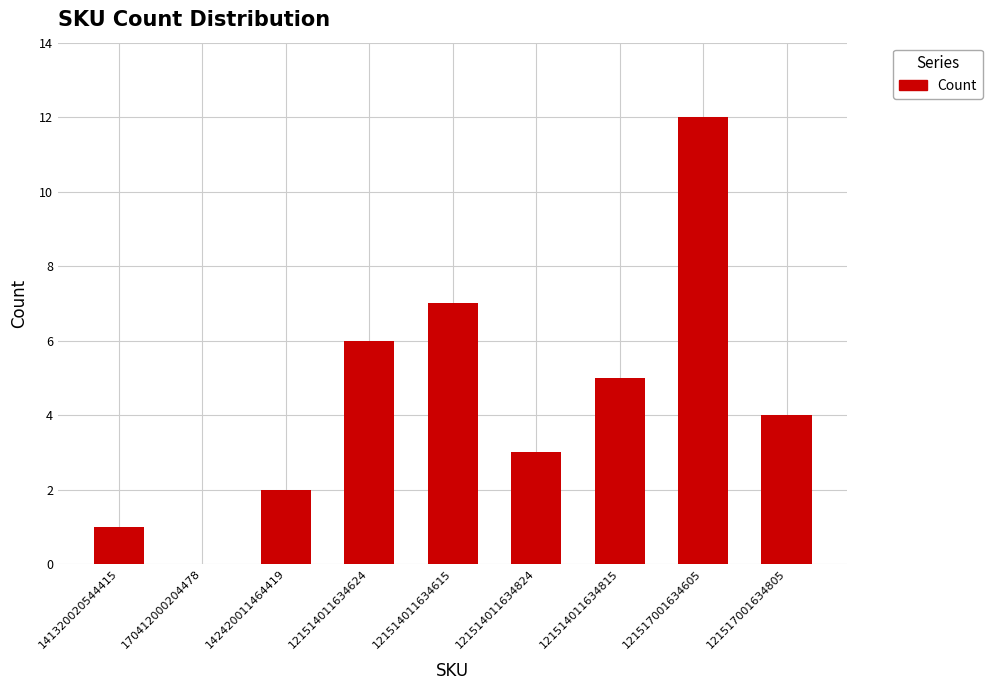

Count the number of categories in the chart.

9